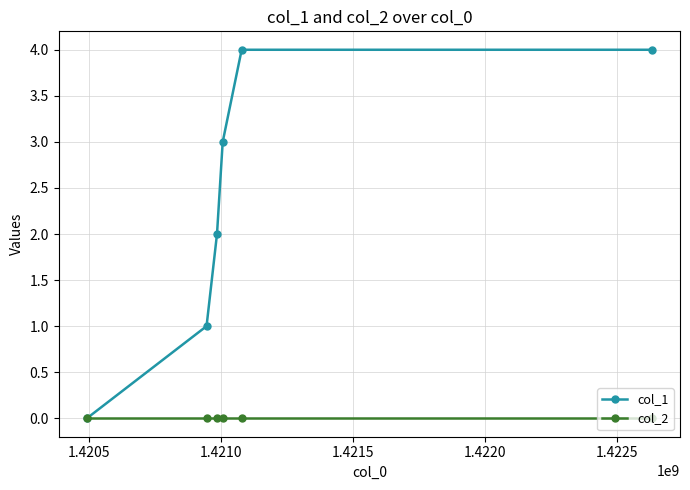

How many distinct data groups are displayed?

2